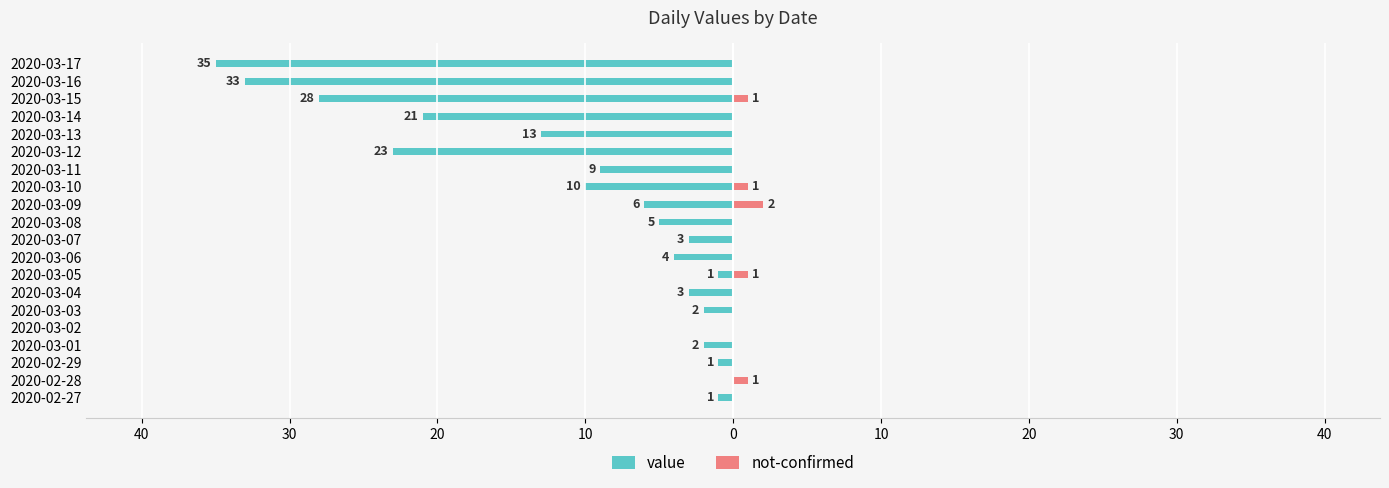

What is the sum of all not-confirmed values?

6